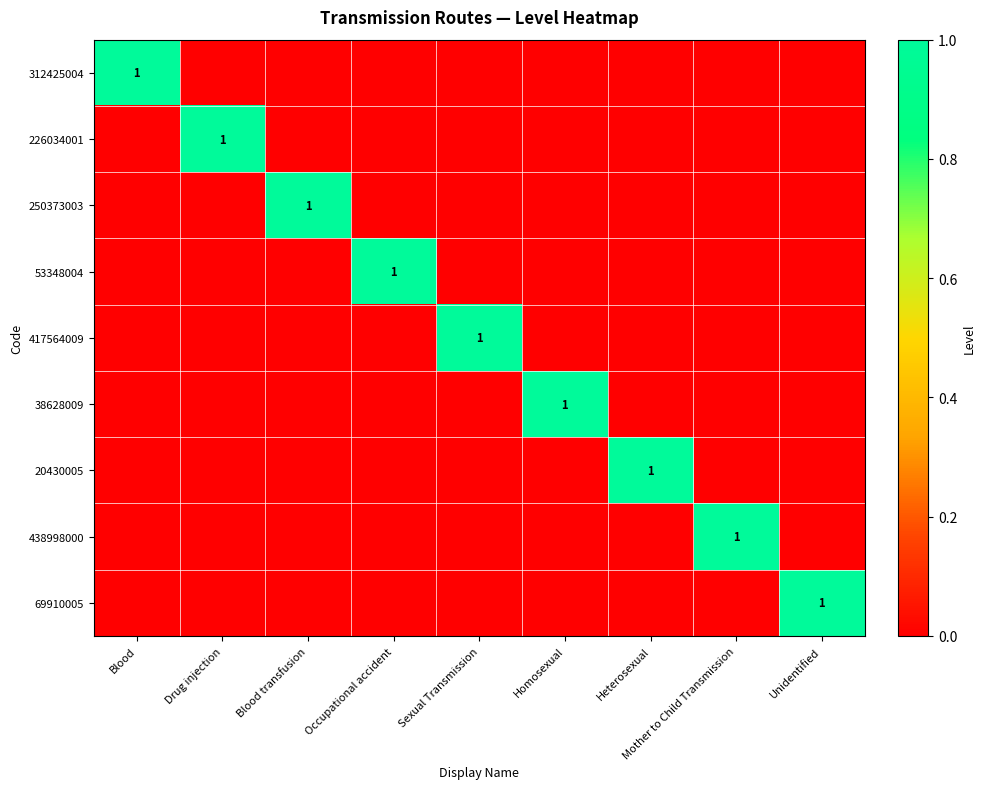

The 250373003 series shows 1 at Blood transfusion. True or false?

True